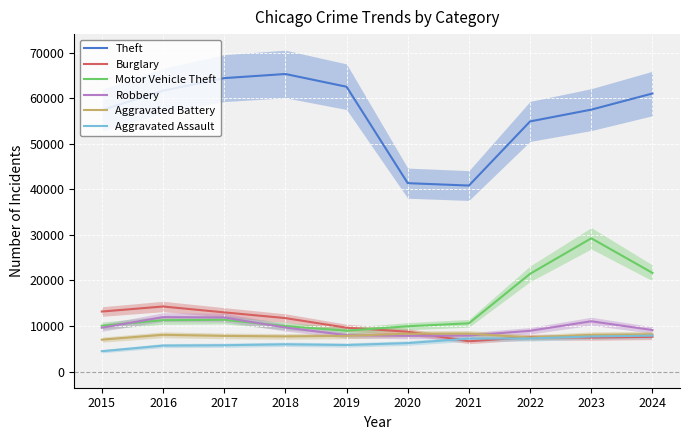

How many intersections are there between Motor Vehicle Theft and Robbery?

2